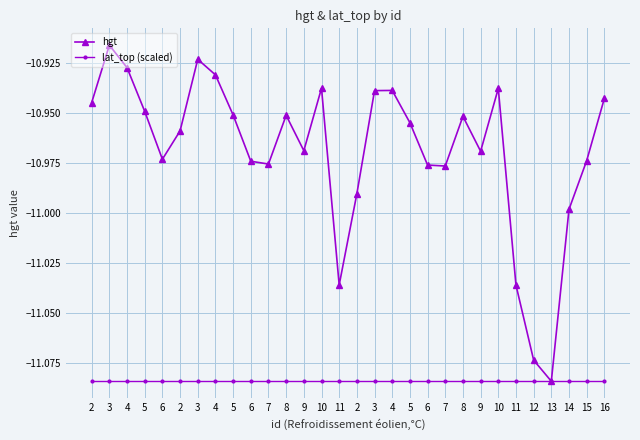

What is the label of the 2nd point from the left?

3